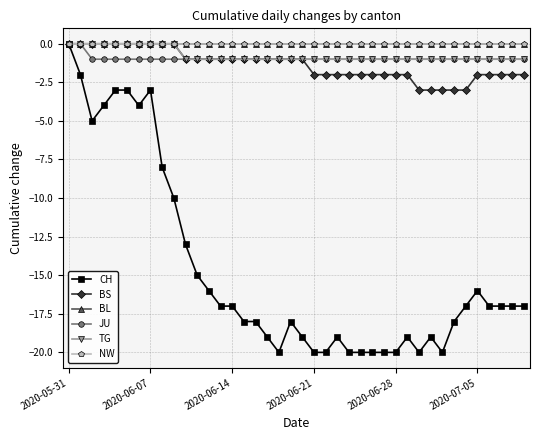

Does the chart display data point markers on the line(s)?

Yes